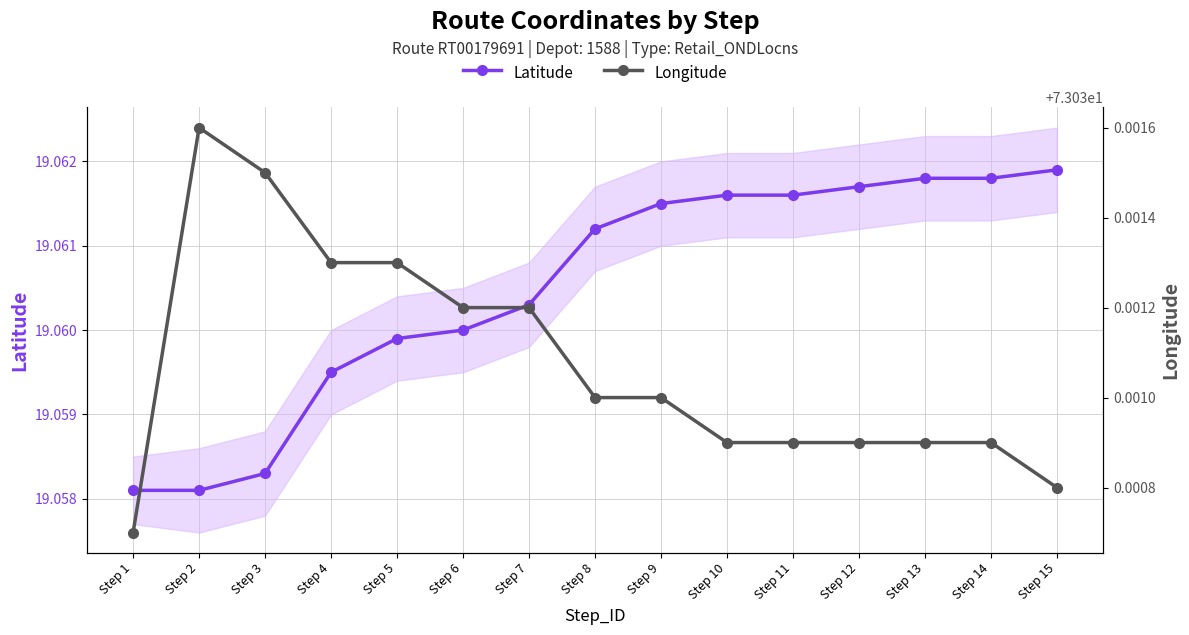

Rank the series by their average value, from highest to lowest.

Longitude, Latitude